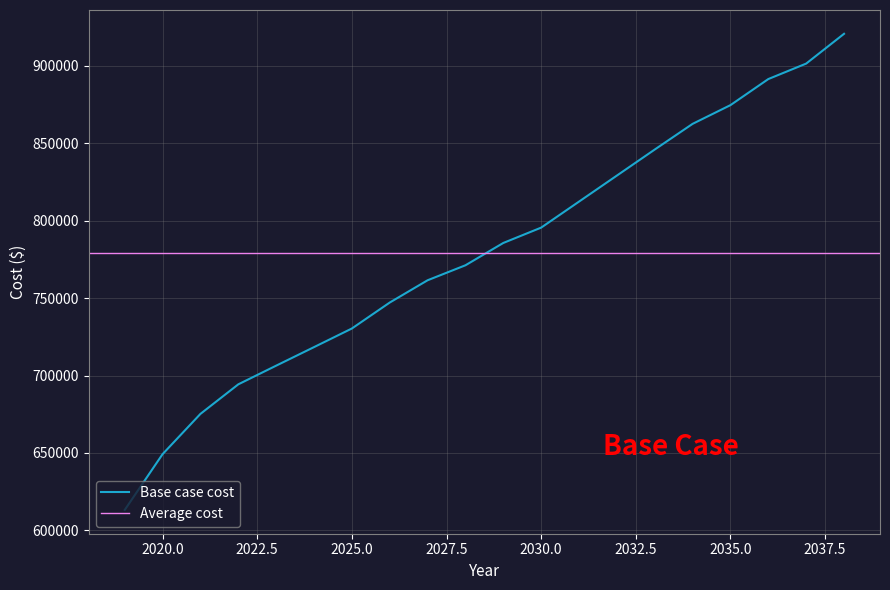

What is the average value?

779355.0